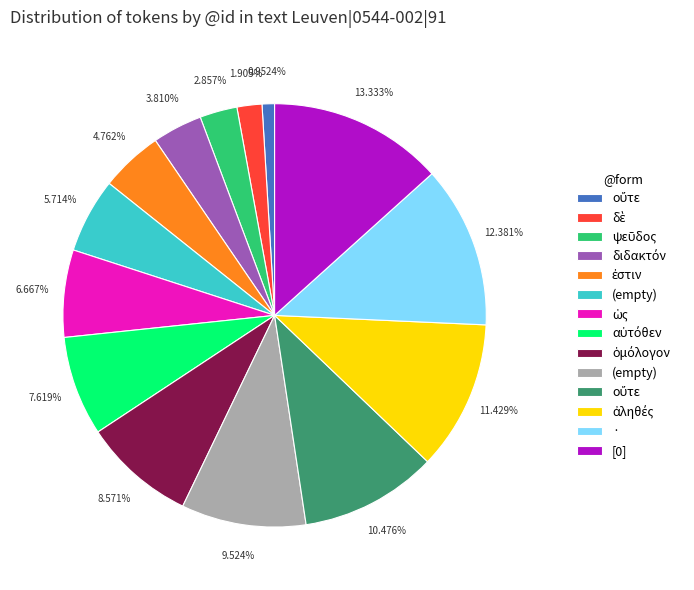

Does any single category account for the majority?

No